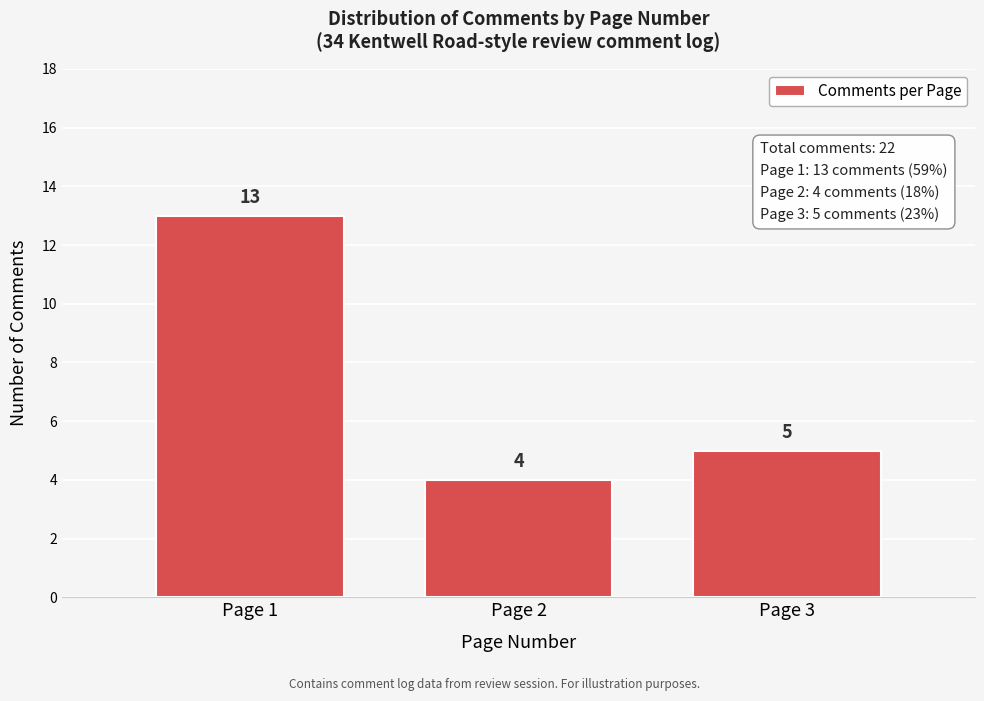

Reading left to right, transcribe all the data shown in this chart.

13	4	5